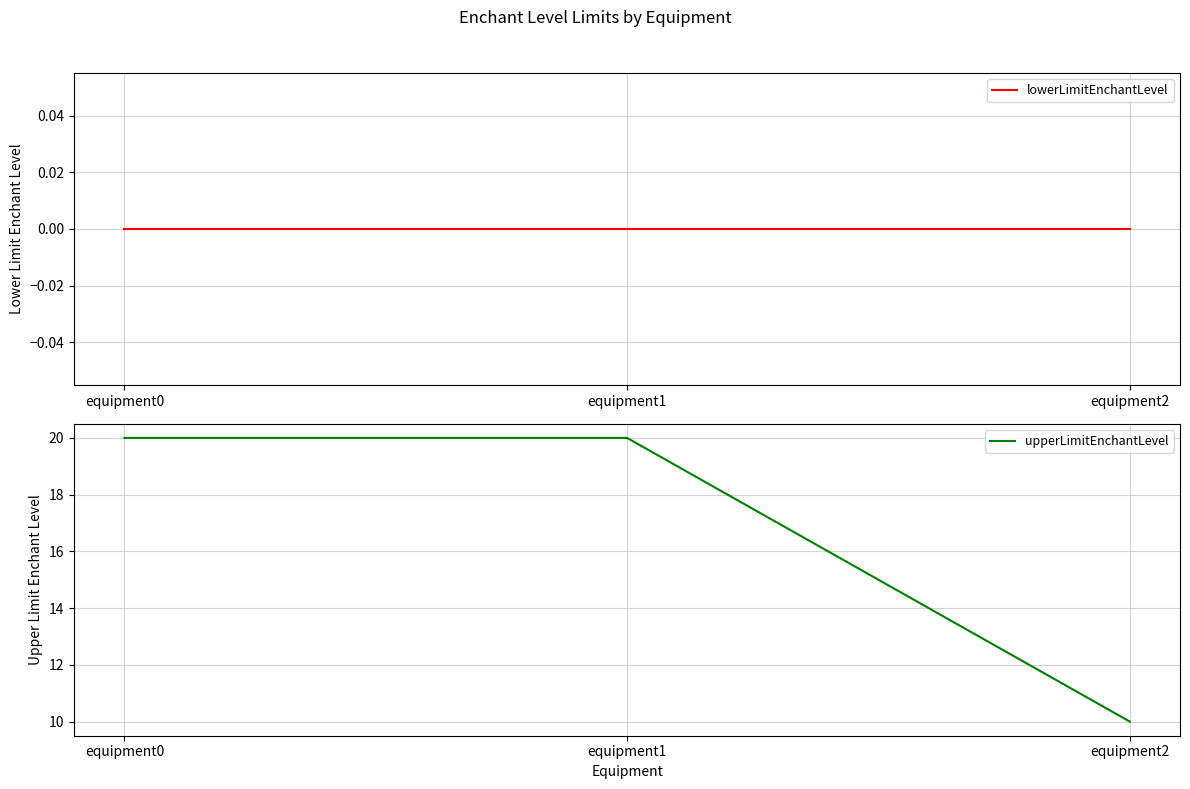

Between equipment1 and equipment2, which series saw the biggest shift?

upperLimitEnchantLevel